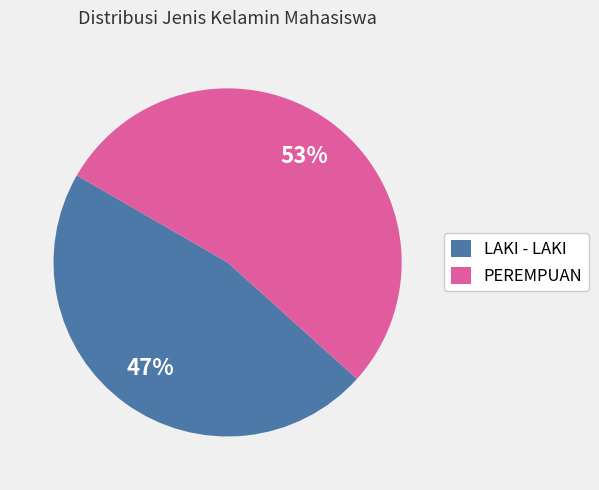

To the nearest percent, what portion does LAKI - LAKI represent?

47%